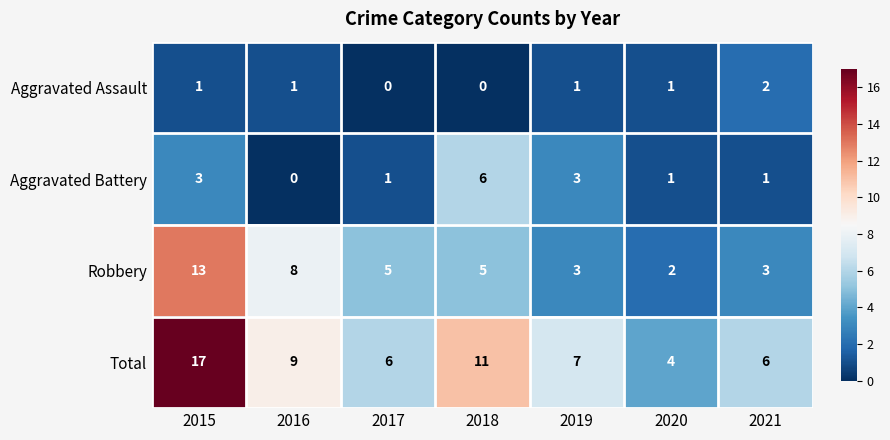

True or false: Aggravated Assault has a value of 0 at 2018.

True